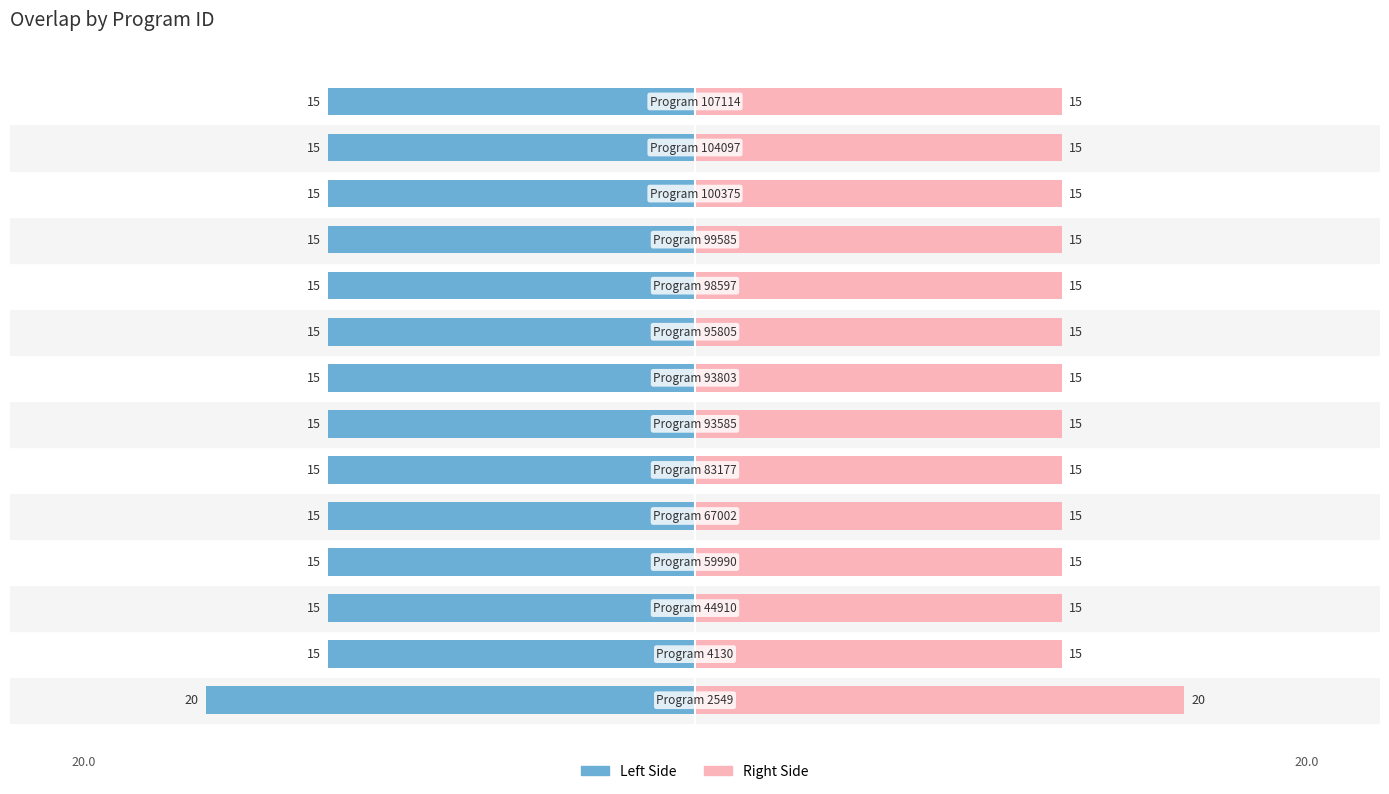

What value does the Right Side series have at 1?

15